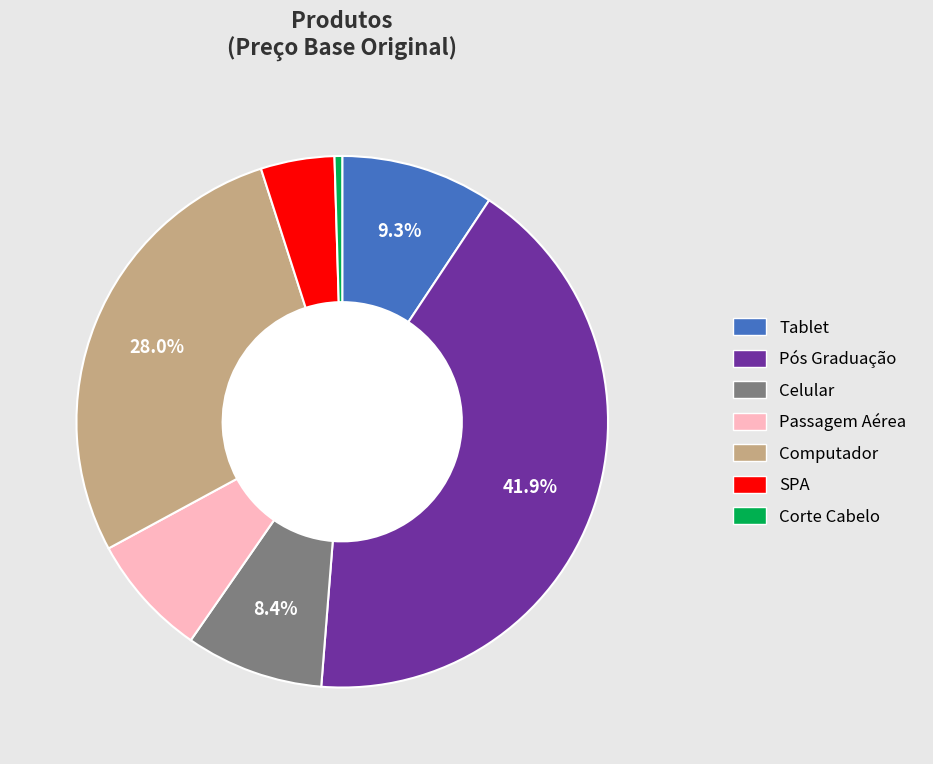

Rank the categories by value from highest to lowest.

Pós Graduação, Computador, Tablet, Celular, Passagem Aérea, SPA, Corte Cabelo